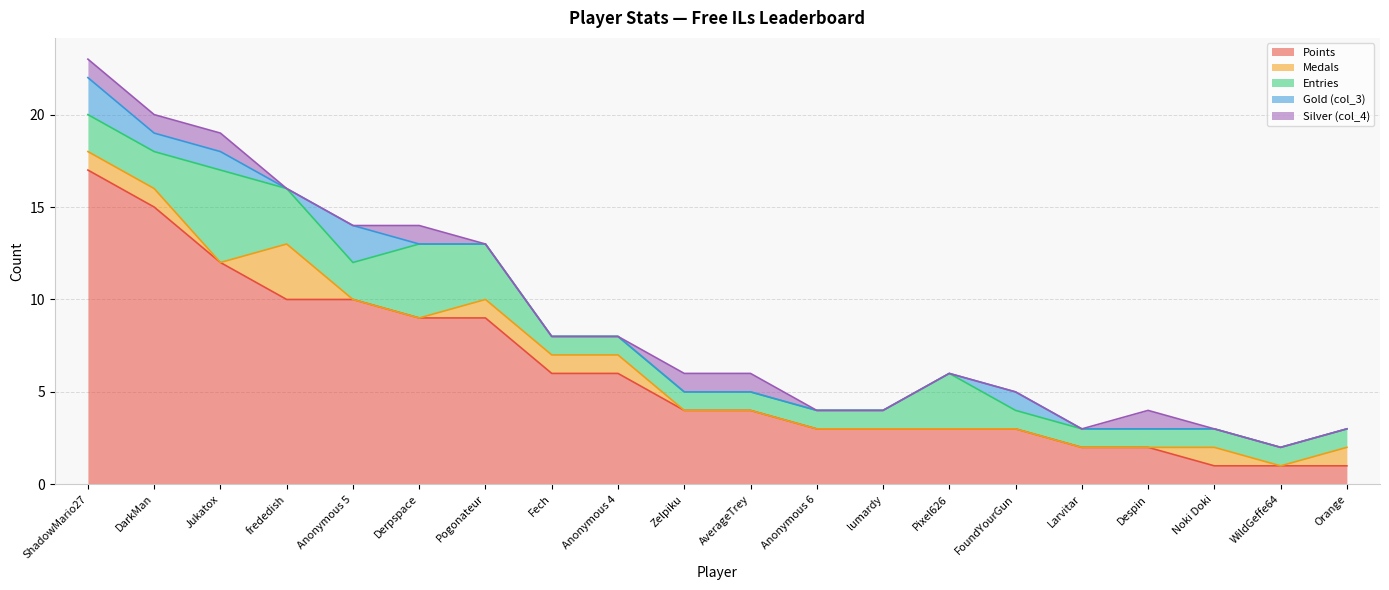

Between Fech and Zelpiku, which series saw the biggest shift?

Points